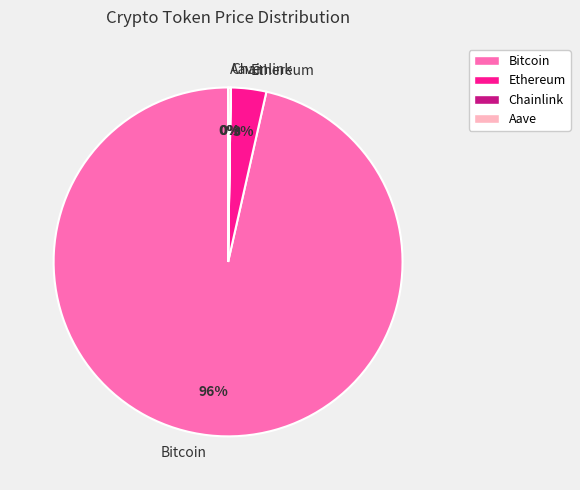

The Ethereum slice represents 3% of the pie. True or false?

True